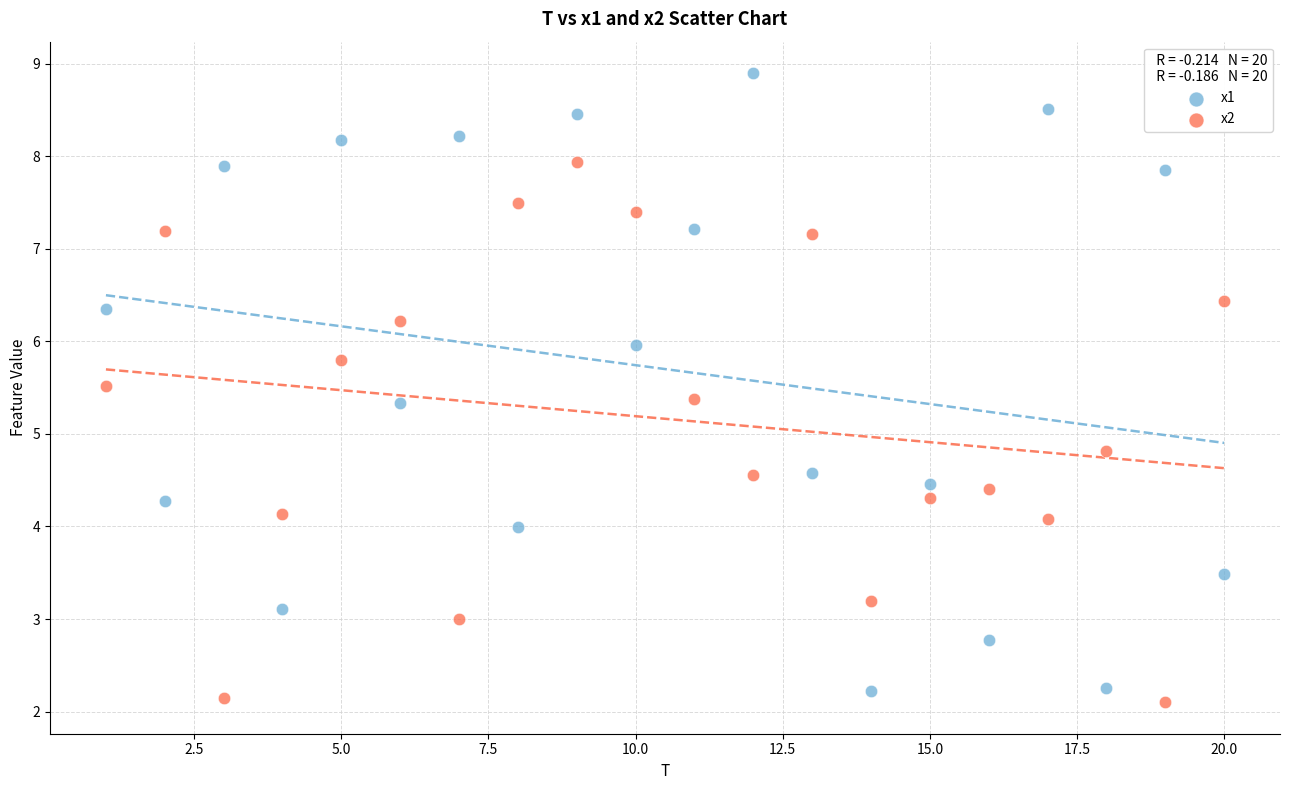

Across all data points, what is the range of X values (max minus min)?

19.0